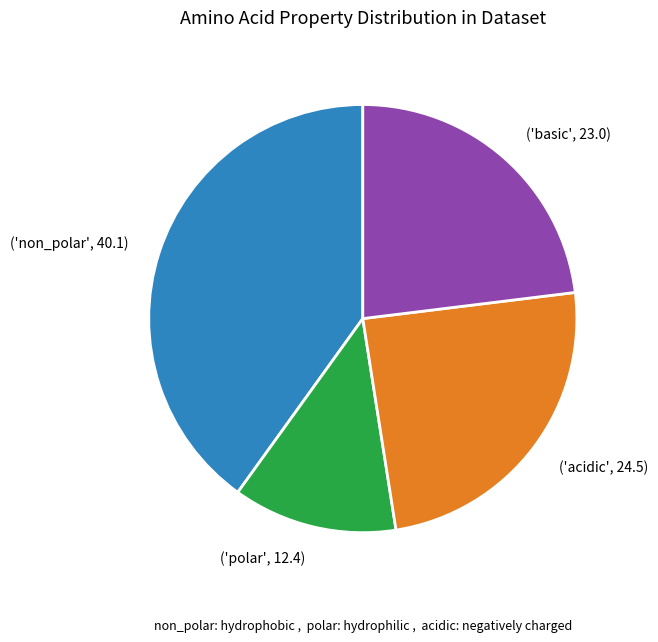

How many slices are in this pie chart?

4